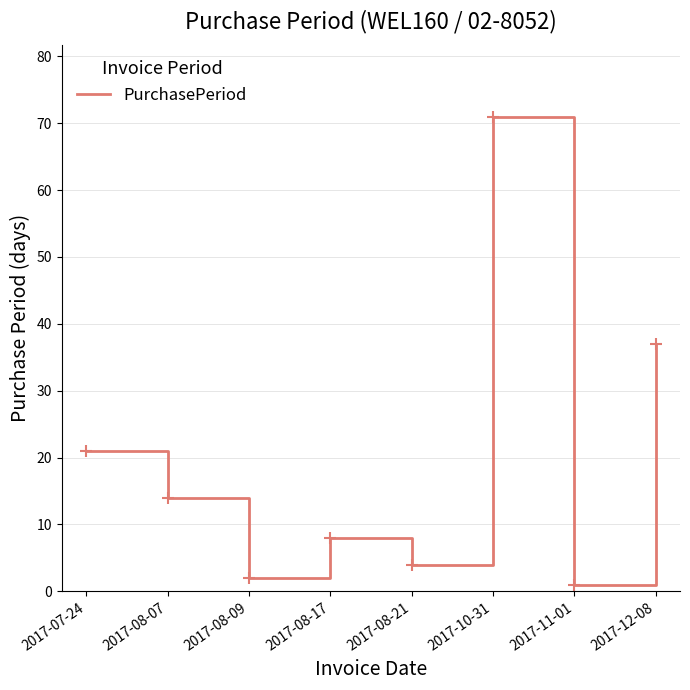

At which label is the value closest to 36?

2017-12-08